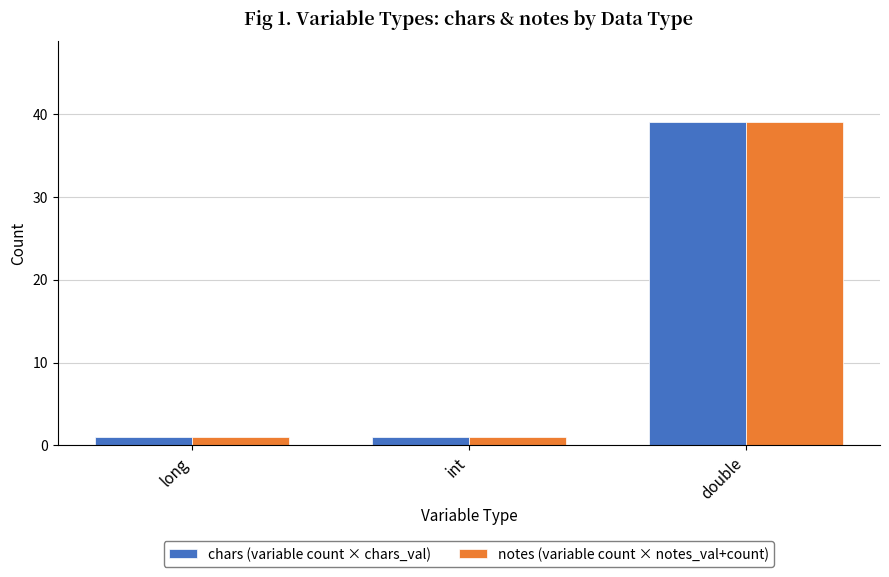

What position from the left is double?

3